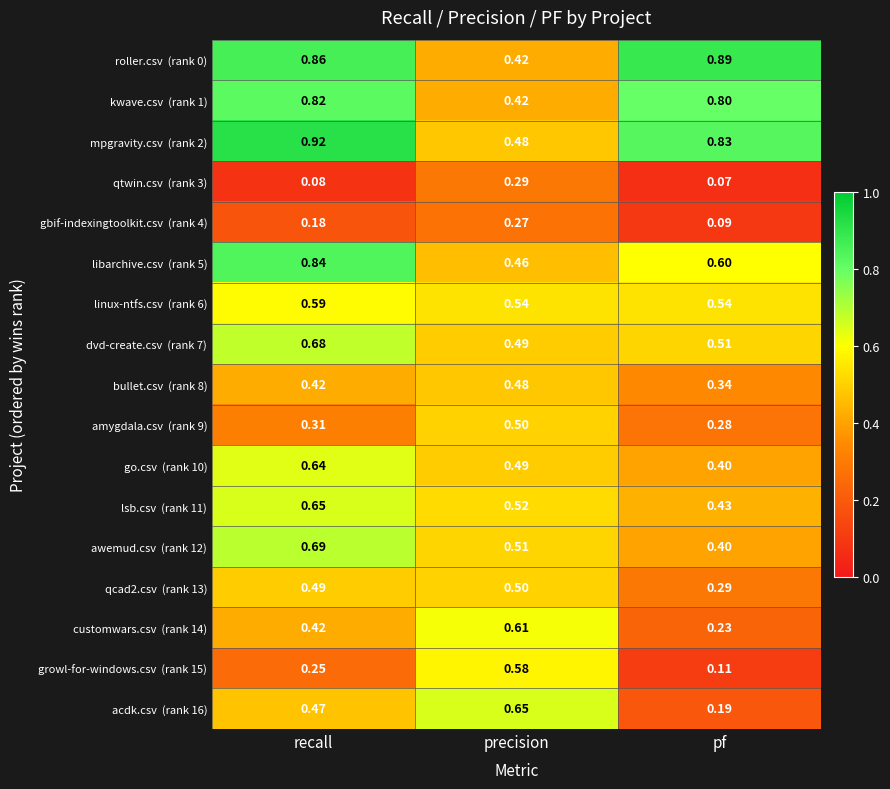

At which category does the chart reach its minimum across all series?

pf